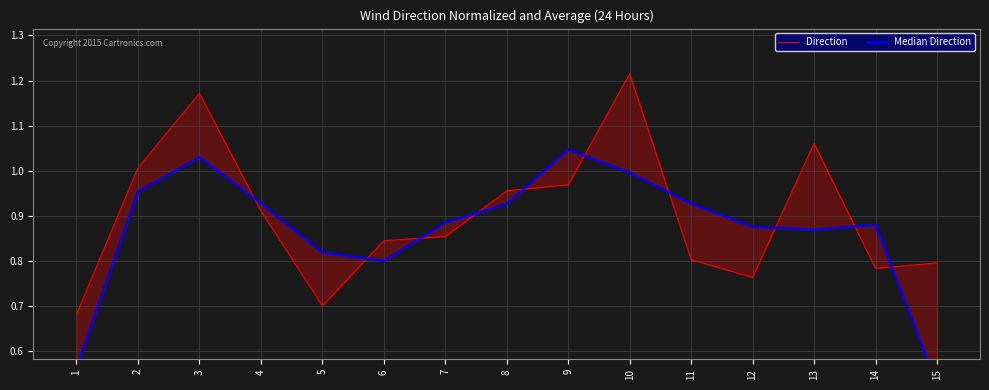

Which has a higher value, 10 or 7?

10